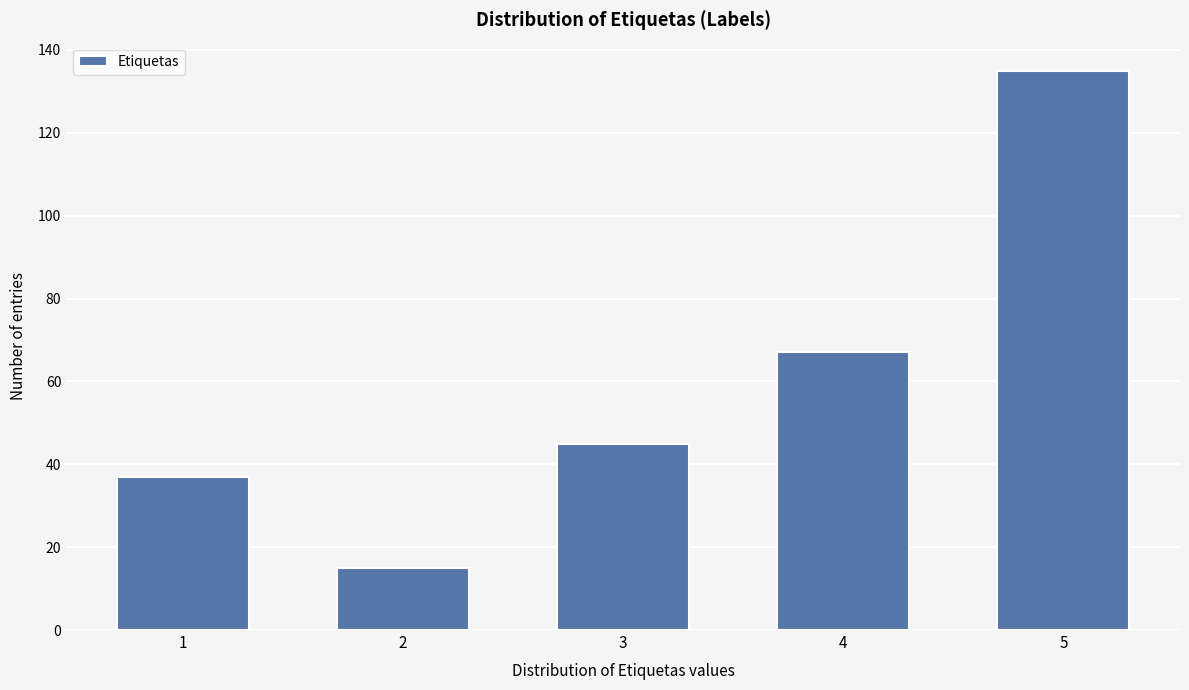

Reading left to right, what are all the values shown in this chart?

37	15	45	67	135